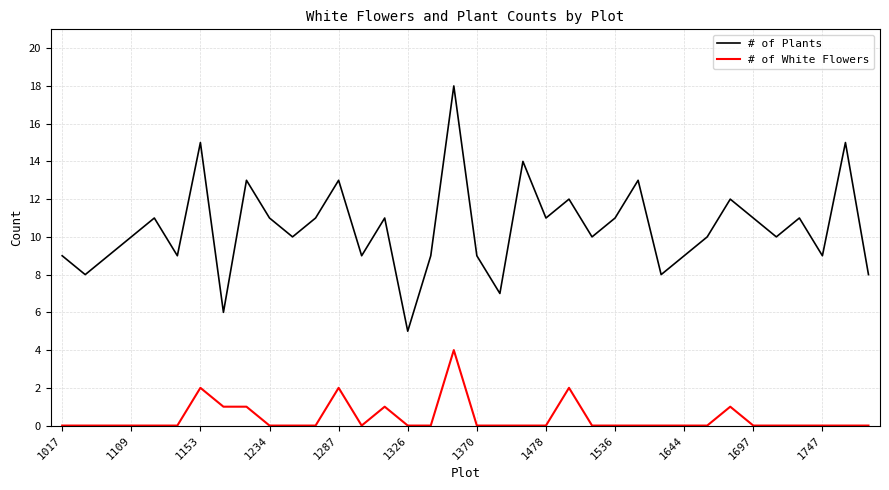

What is the sum of all # of White Flowers values?

14